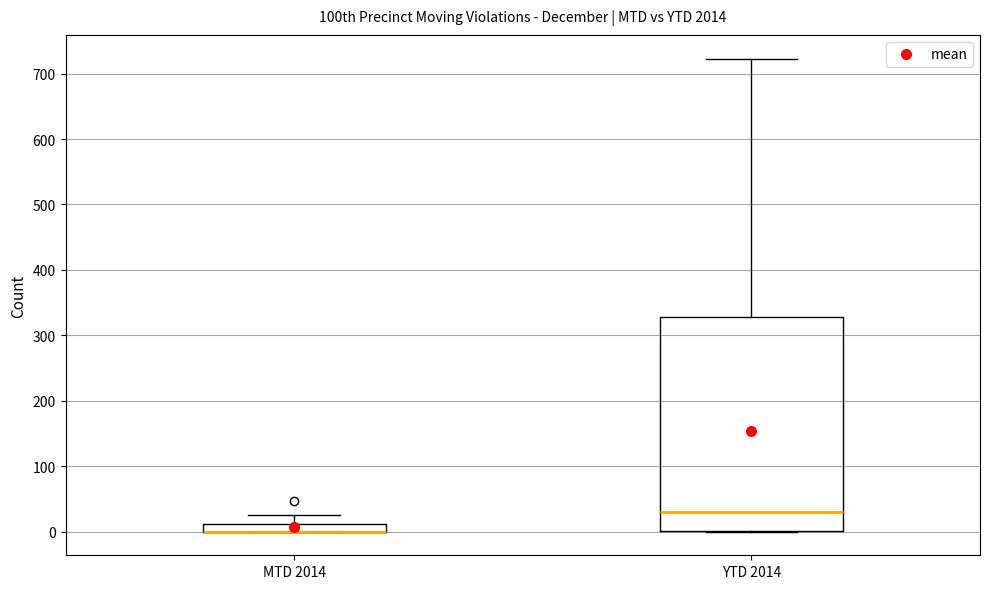

Comparing the boxes themselves (not the whiskers), which one is the tallest?

YTD 2014